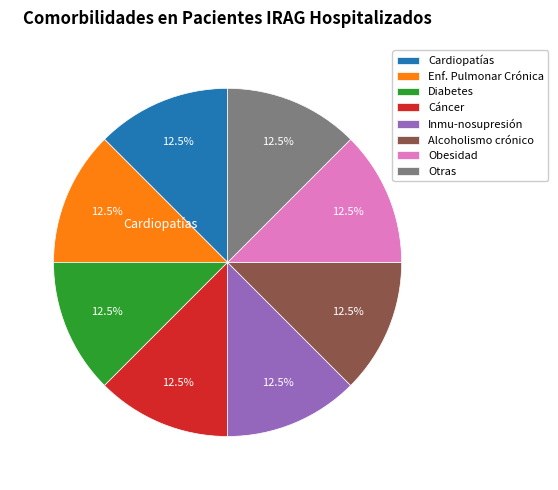

What is the ratio of the value at Alcoholismo crónico to the value at Enf. Pulmonar Crónica?

1.0